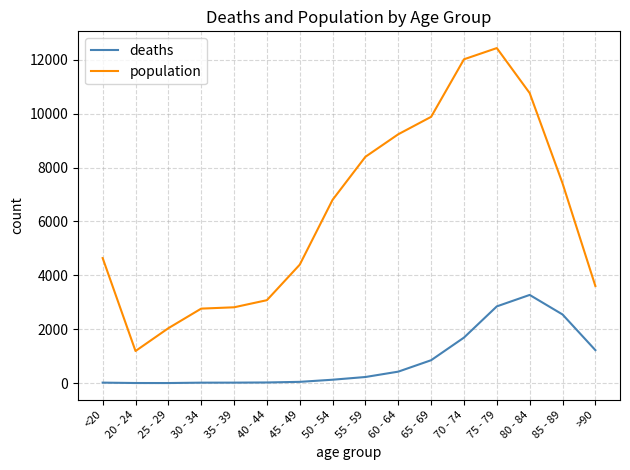

At which label is population closest to 6812?

50 - 54